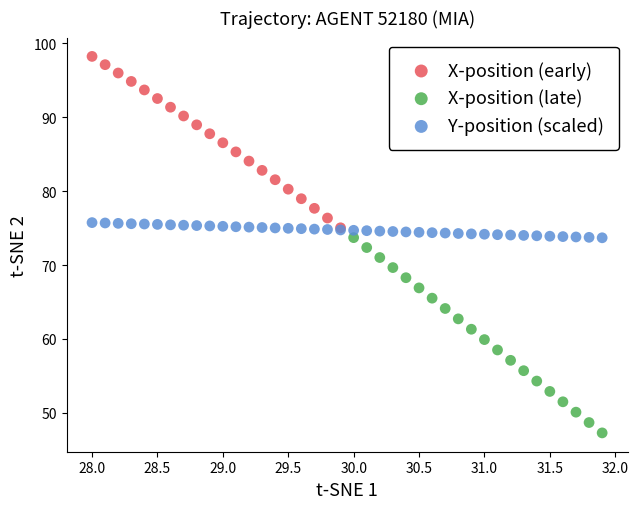

Which series contains the highest Y value?

X-position (early)